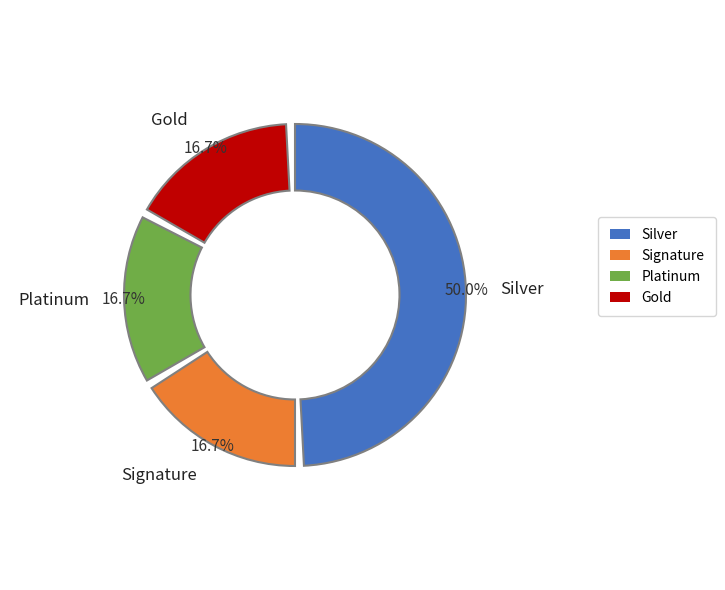

How many slices are in this pie chart?

4